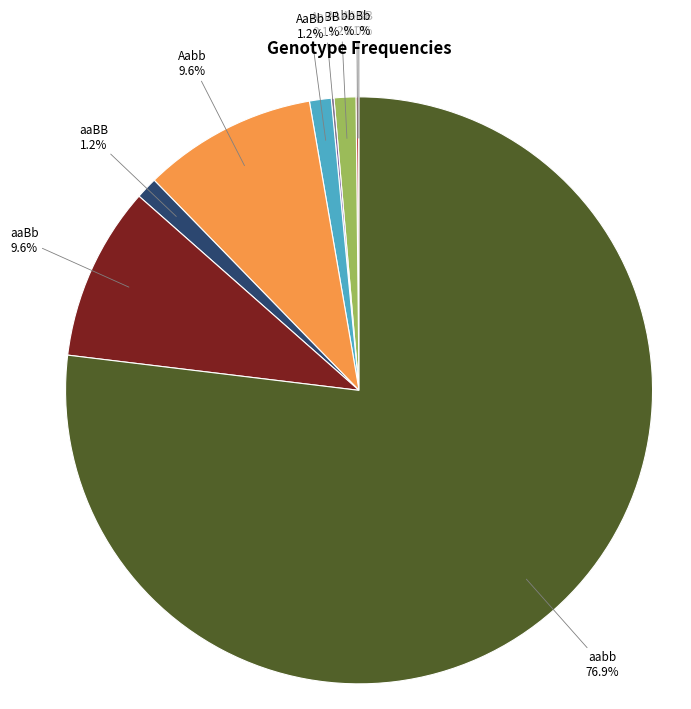

What percentage is the aaBb slice, to the nearest percent?

10%